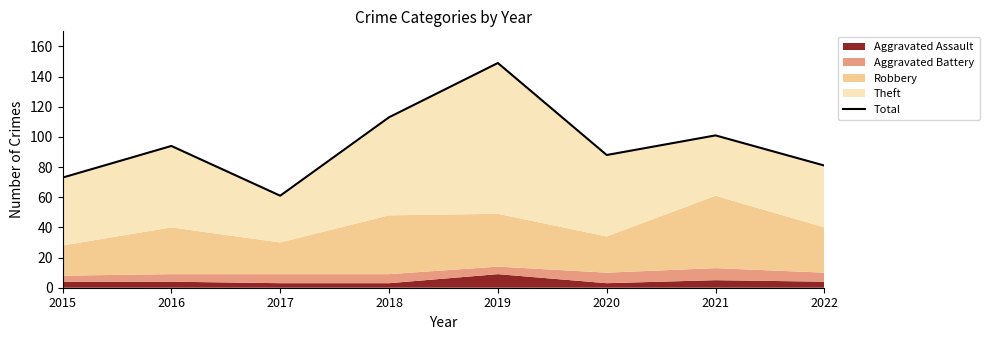

Rank the categories by value from highest to lowest.

2019, 2018, 2021, 2016, 2020, 2022, 2015, 2017